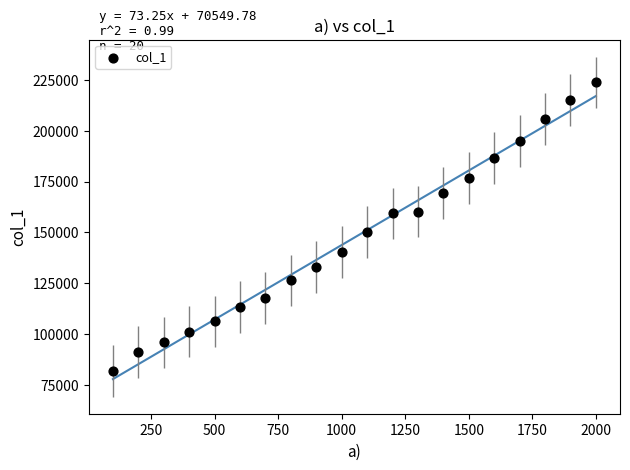

What is the range of X values (max minus min)?

1900.0